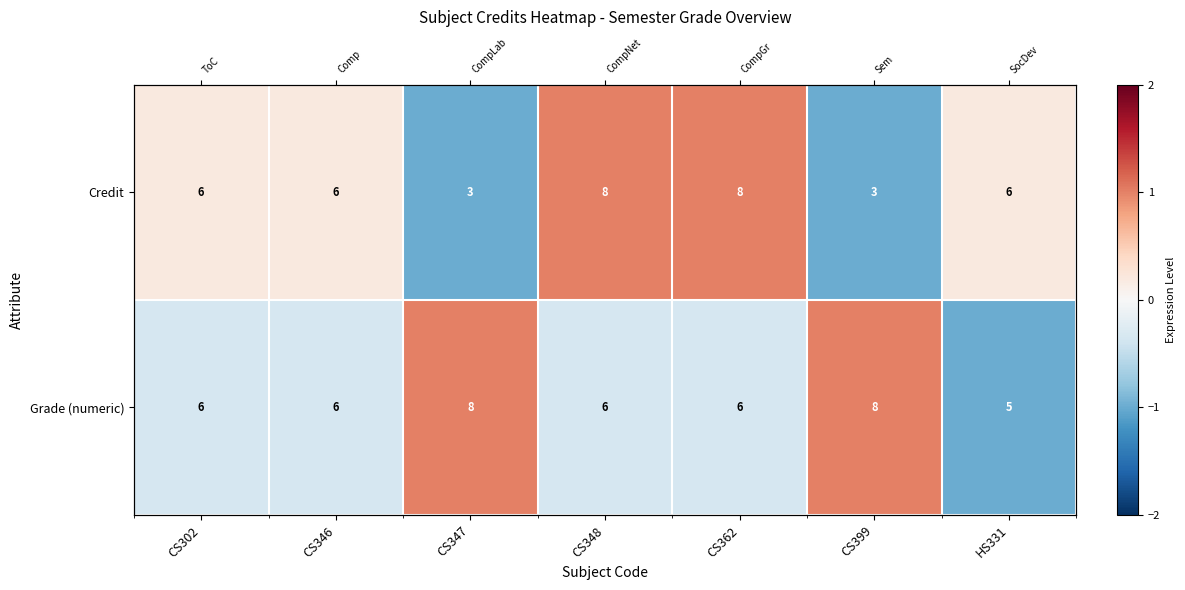

At CS362, list the series in order from largest to smallest.

Credit, Grade (numeric)